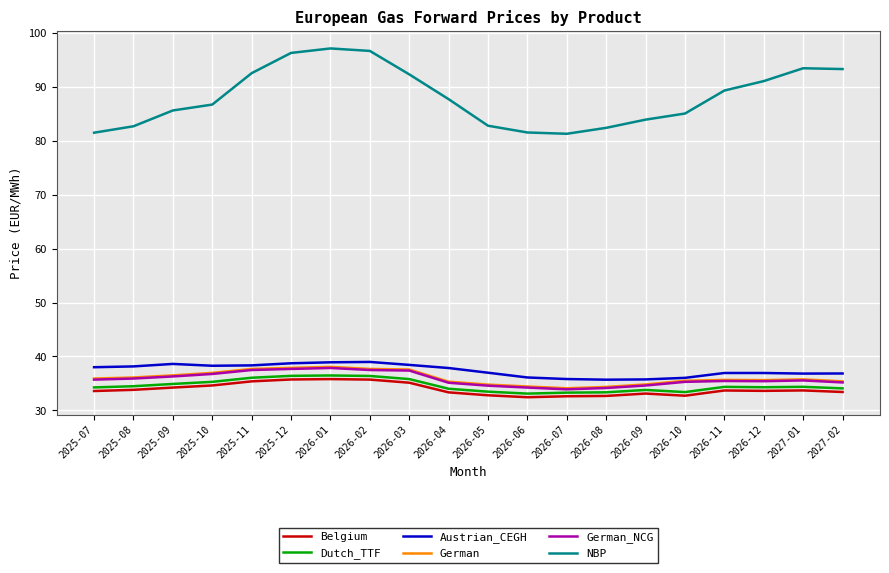

What is the highest value of the Austrian_CEGH series?

39.0